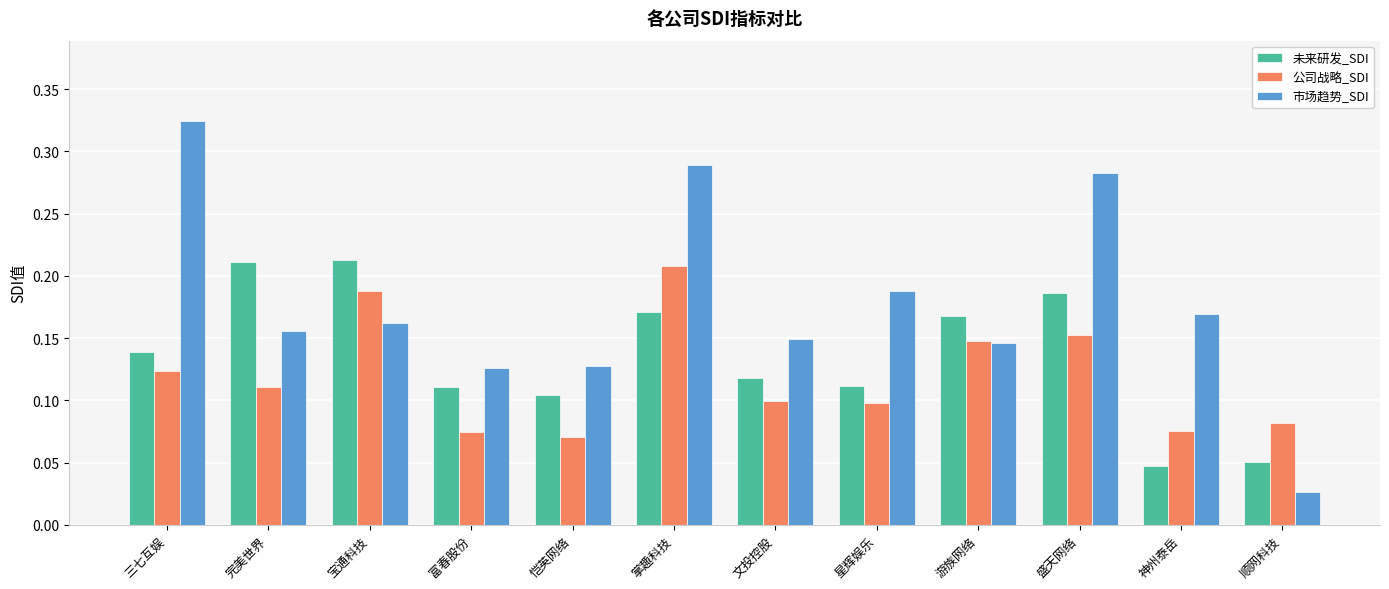

How many categories are shown in the chart?

12